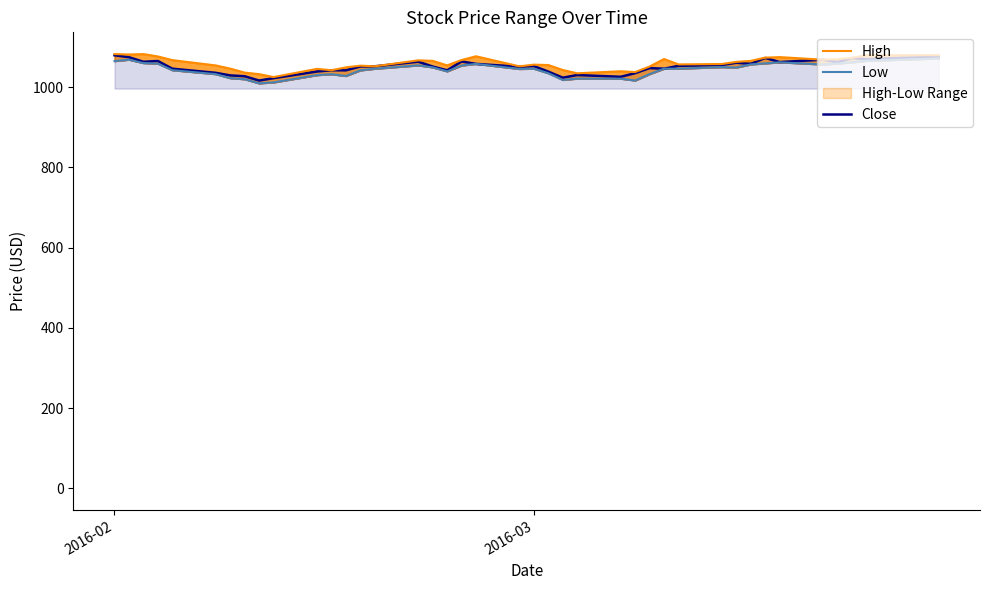

What is the highest value of the Close series?

1079.7